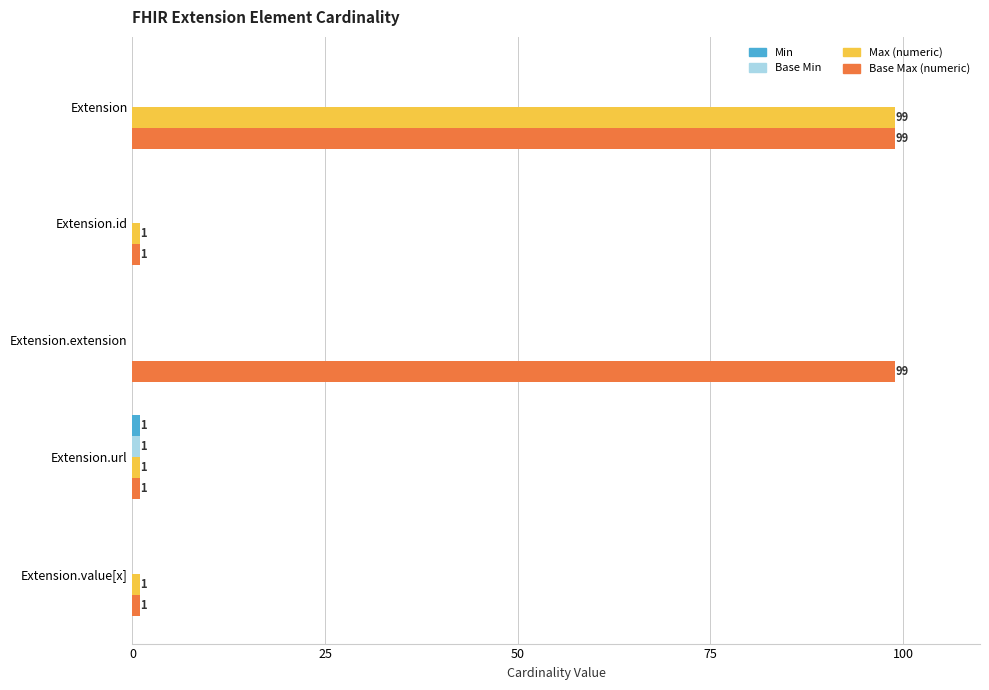

What is the total value across all series at Extension?

198